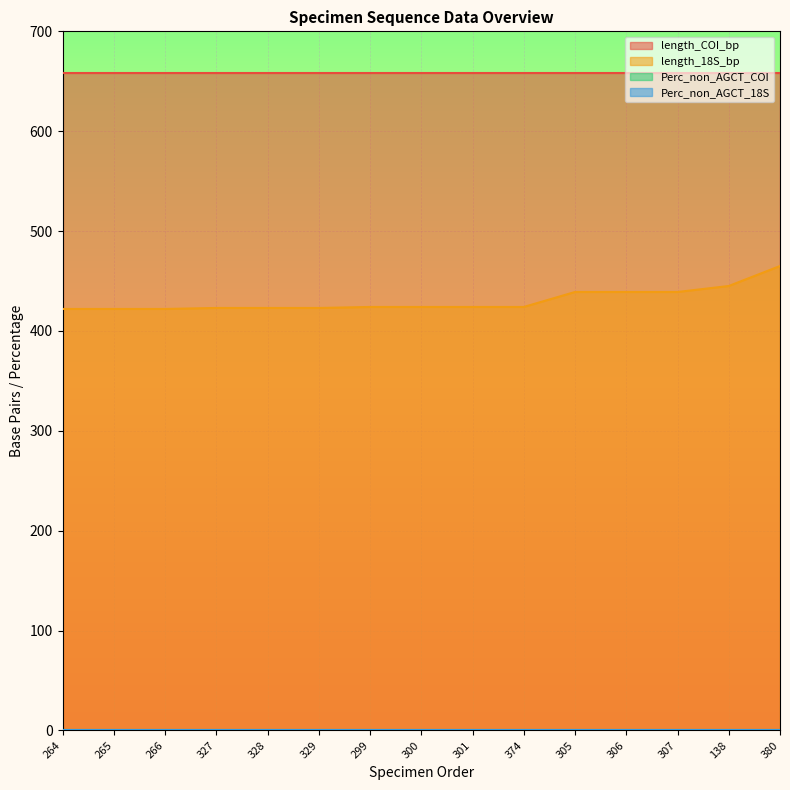

True or false: Perc_non_AGCT_COI has more than 1 interior local peaks.

False